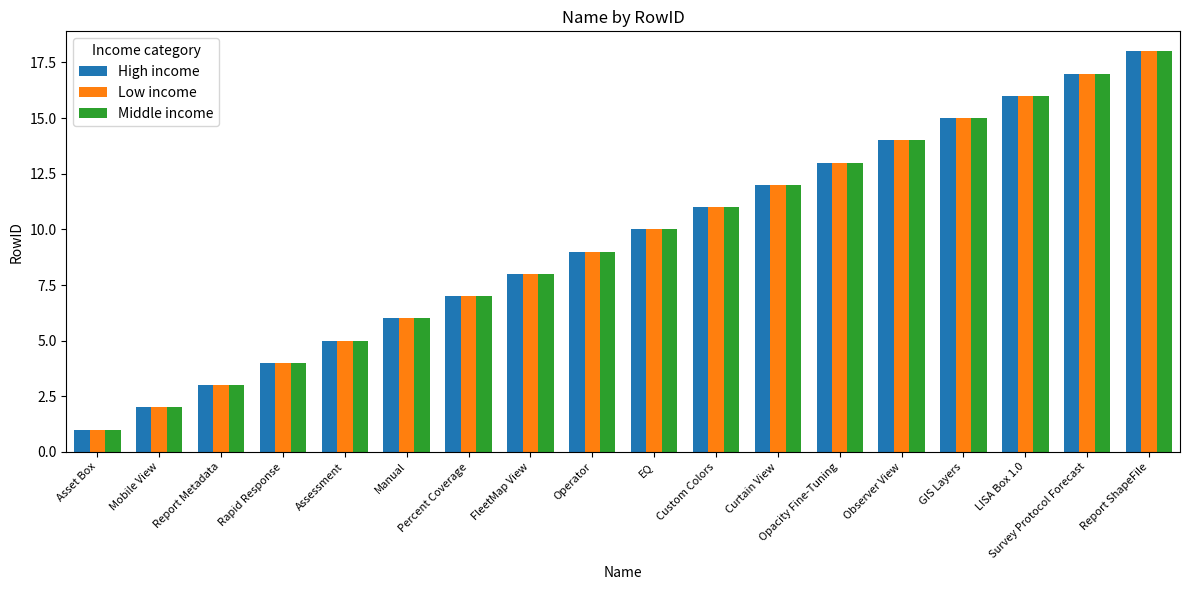

What is the sum of all Low income values?

171